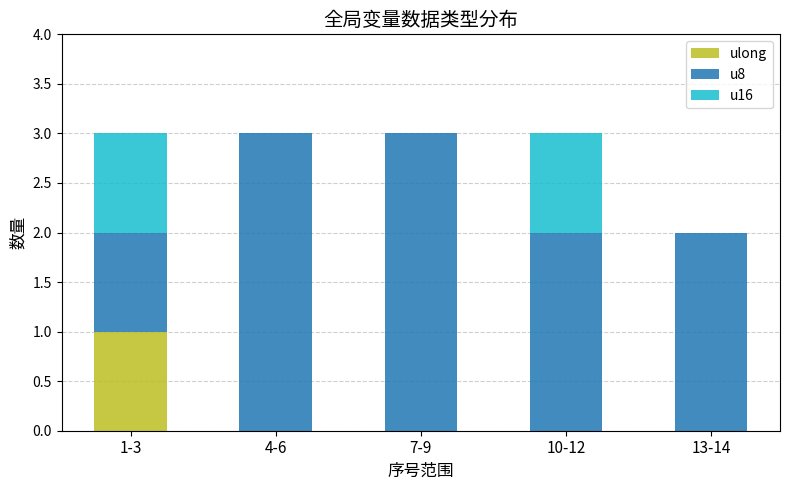

Which category has the highest value in the ulong series?

1-3